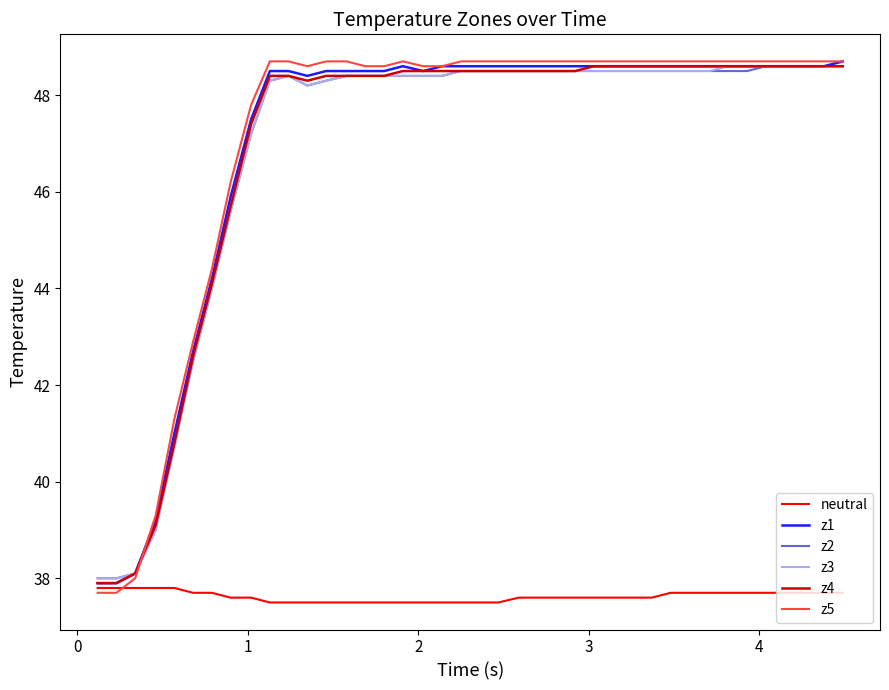

Which series has the largest range (max minus min)?

z5